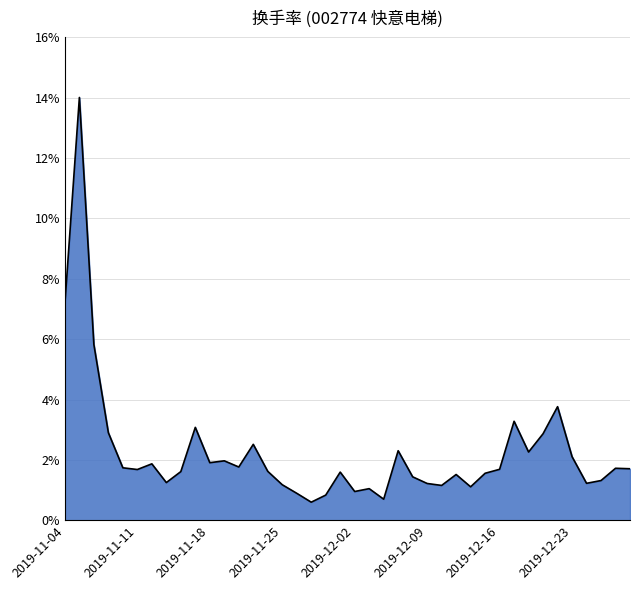

What is the smallest value displayed?

0.6